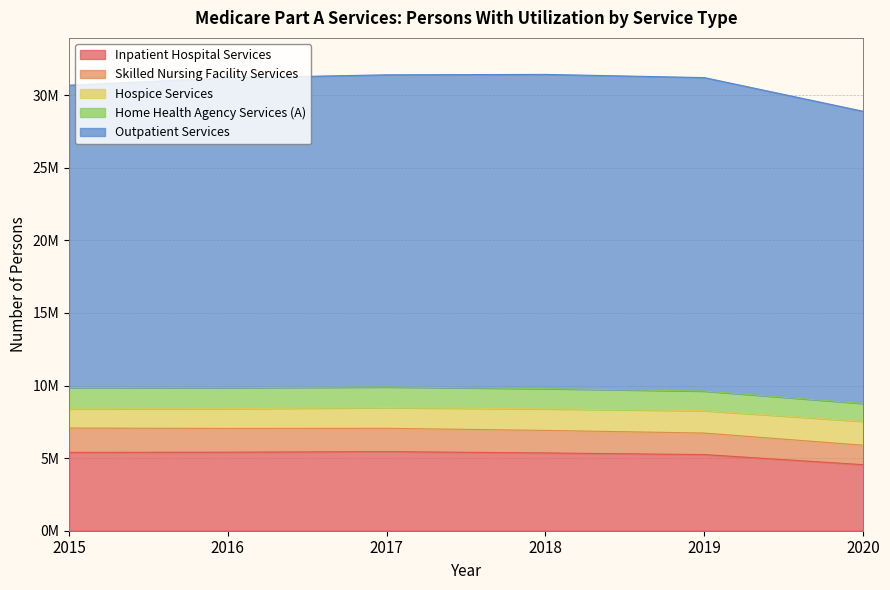

What is the minimum value shown in the chart?

1227780